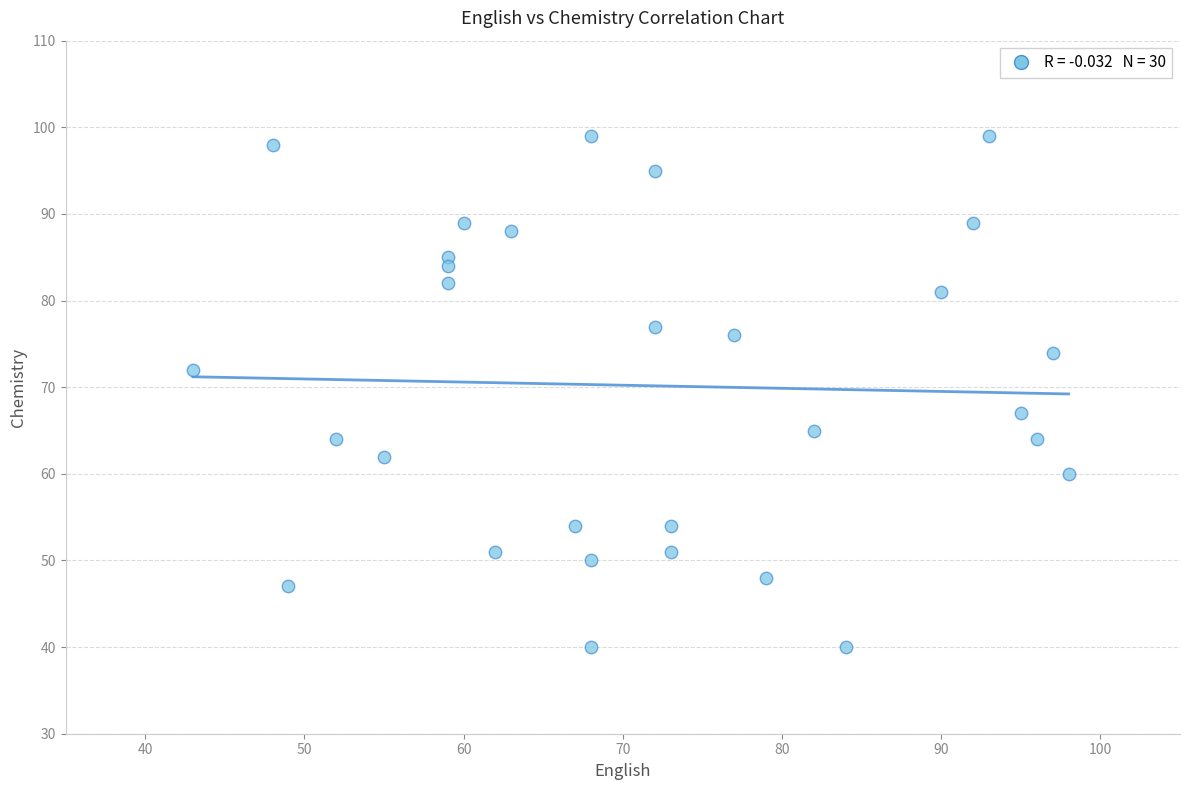

What is the range of X values (max minus min)?

55